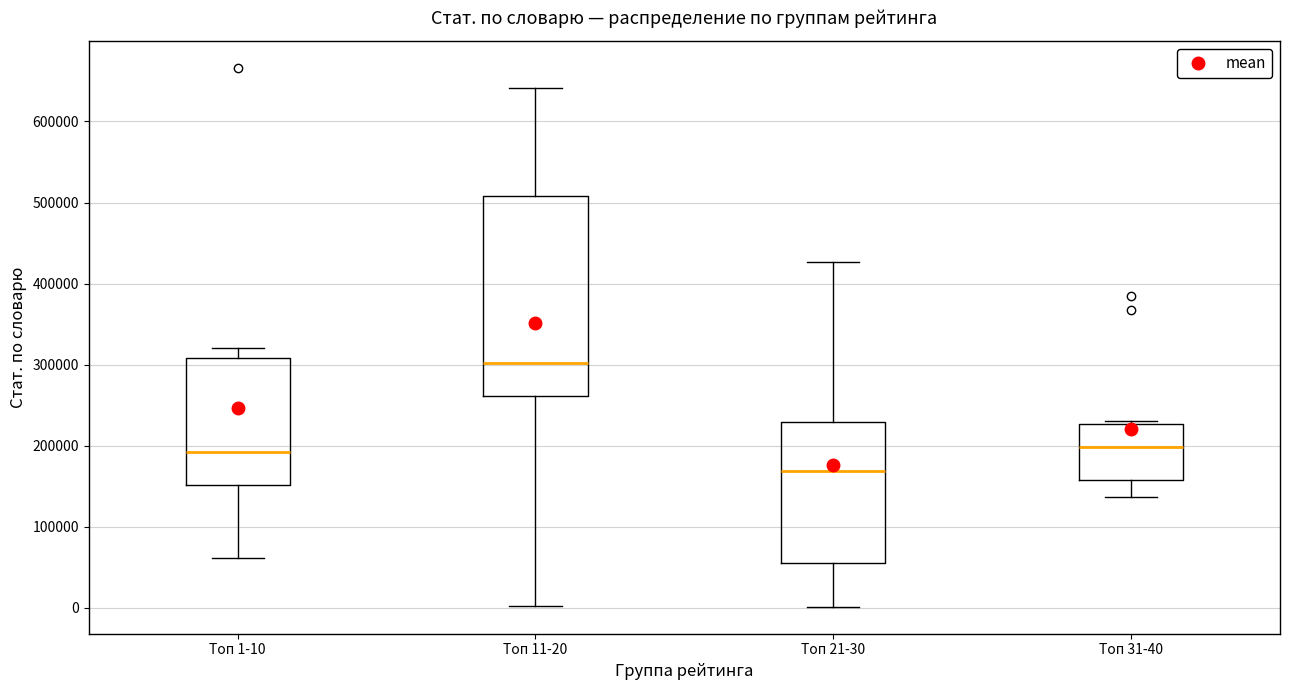

Where does the lower whisker of the box for Топ 21-30 end on the y-axis? The values are not printed on the chart, so give them approximately, as read against the axis.

0